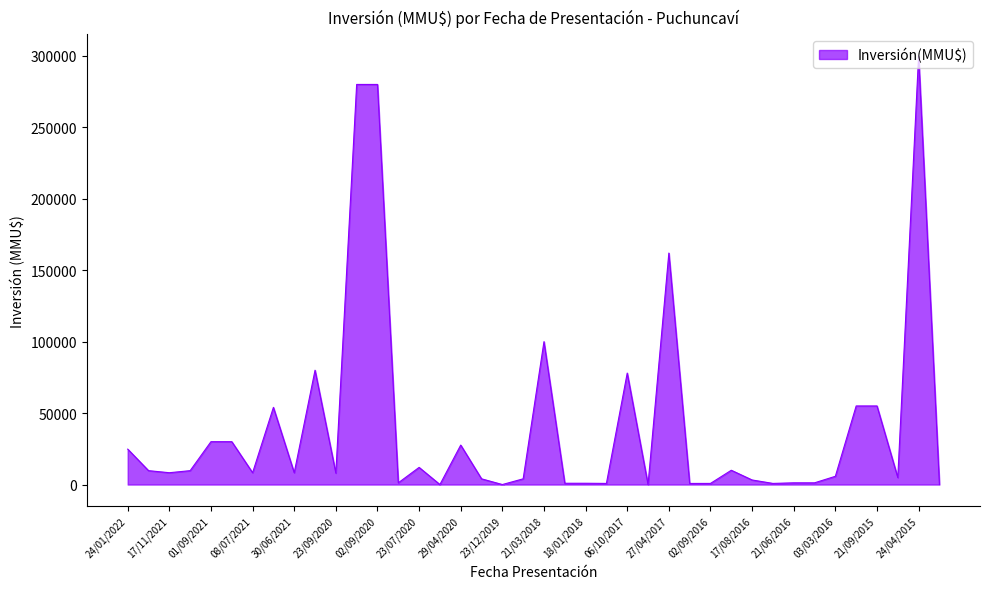

What is the difference between the maximum and minimum values?

300000